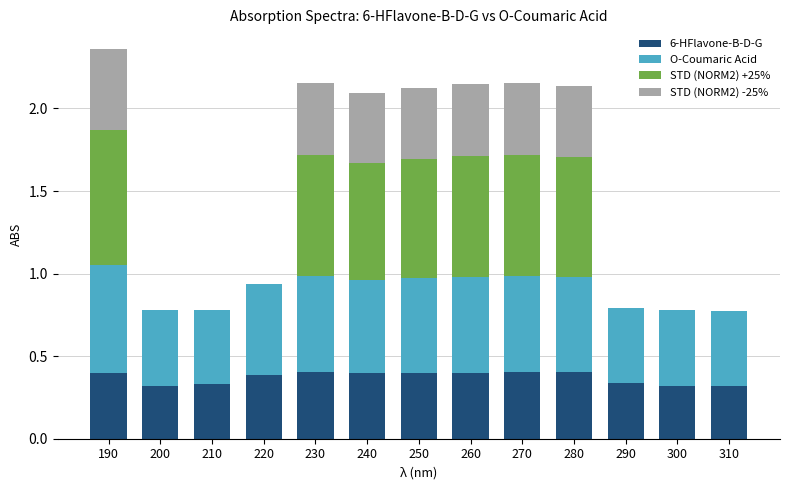

At which category is the sum across all series the highest?

190